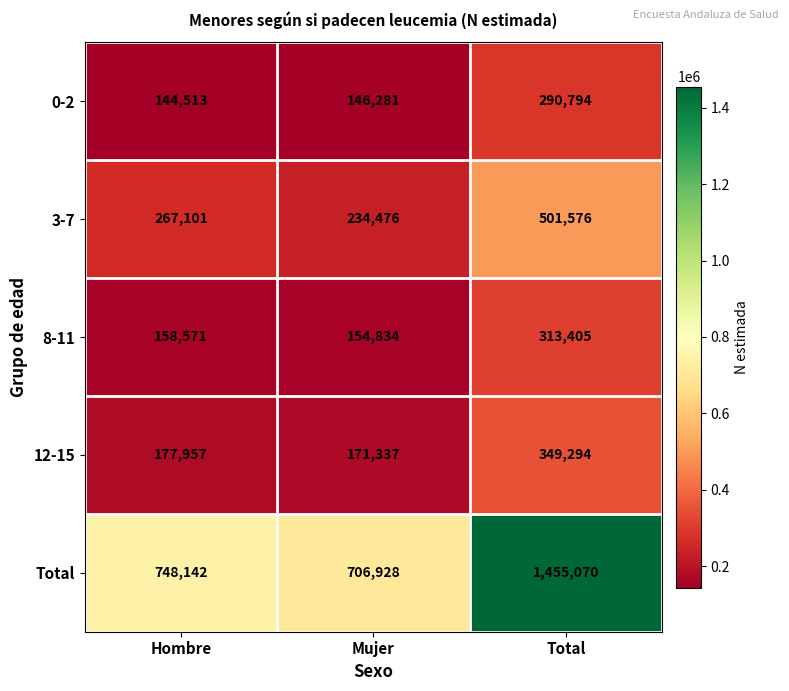

Rank the series by their maximum value, from highest to lowest.

Total, 3-7, 12-15, 8-11, 0-2